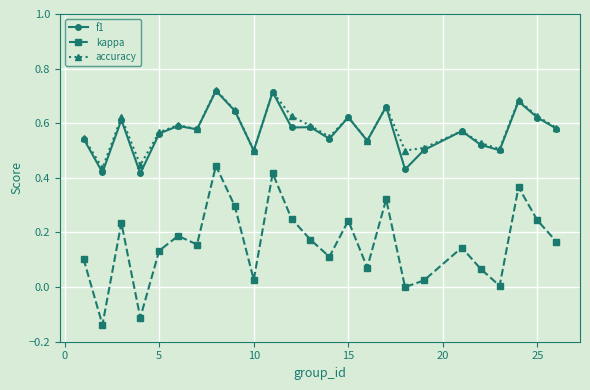

True or false: f1 has more than 0 interior local peaks.

True